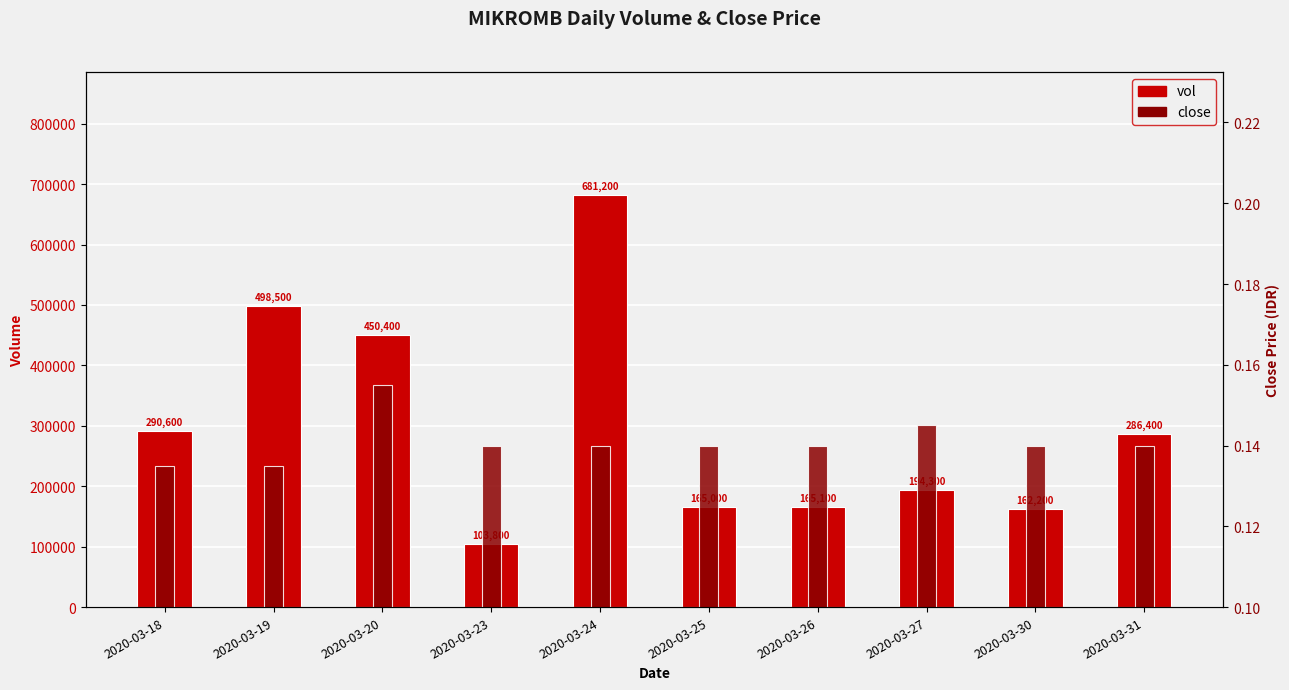

Which series has the widest spread of values?

vol